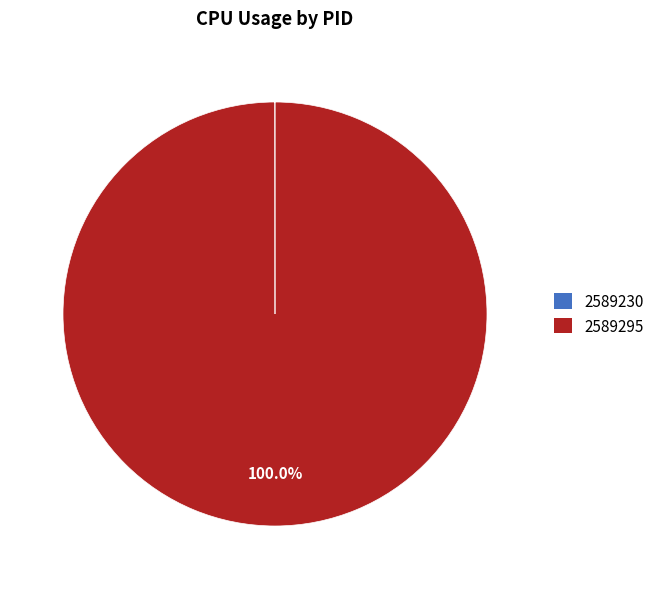

Which slice is the largest?

2589295